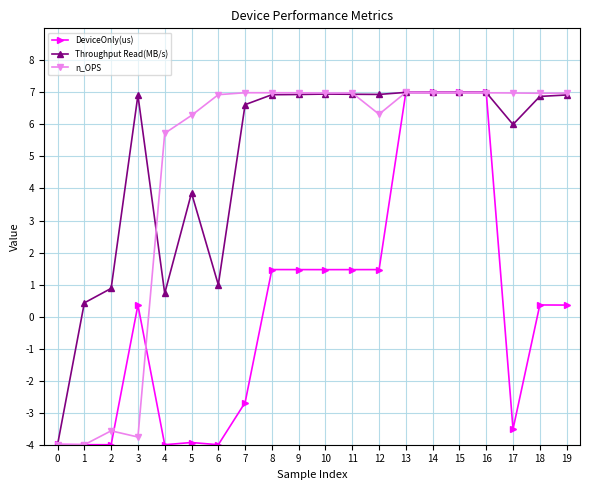

What is the spread (max minus min) of values at 1?

4.4